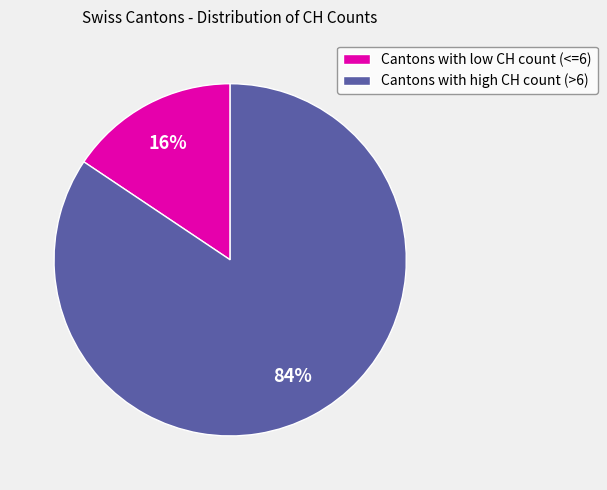

Rank the categories by value from highest to lowest.

Cantons with high CH count (>6), Cantons with low CH count (<=6)